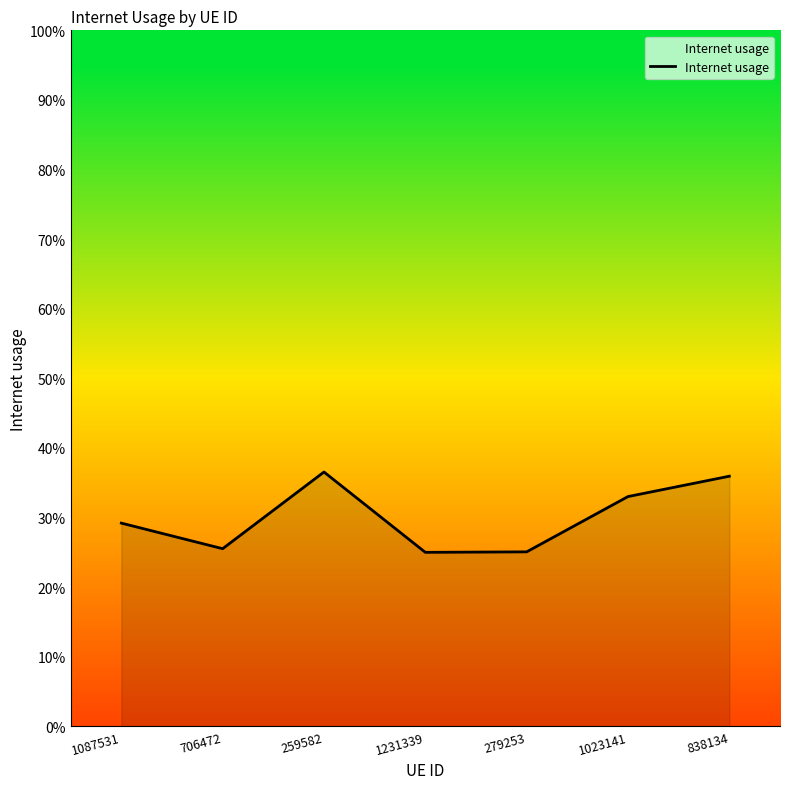

Is this an area chart (filled region under the line)?

Yes